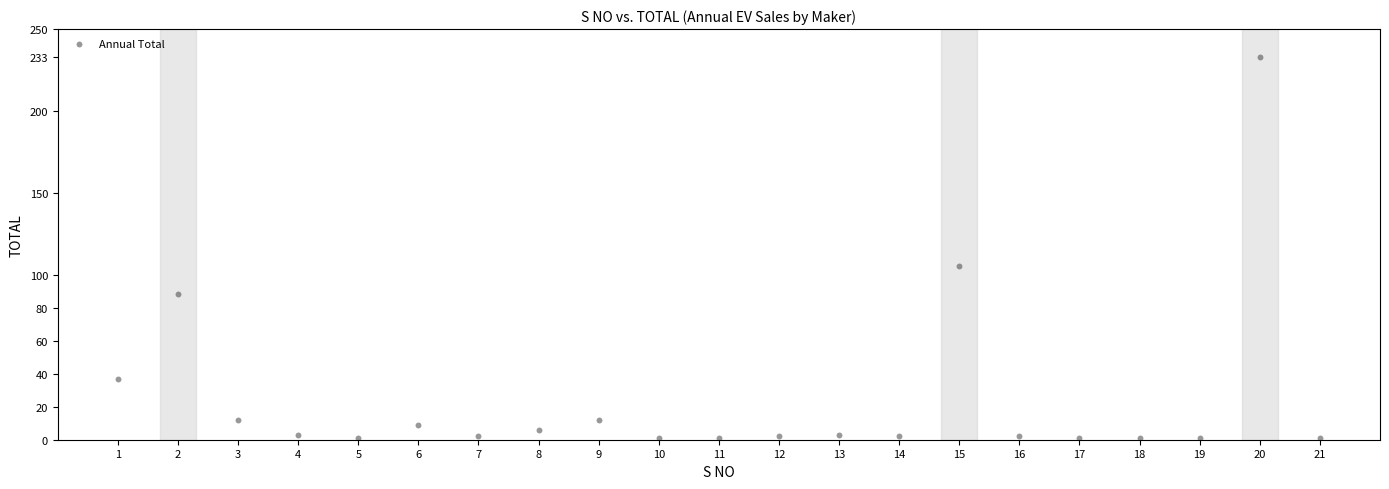

What is the range of X values (max minus min)?

20